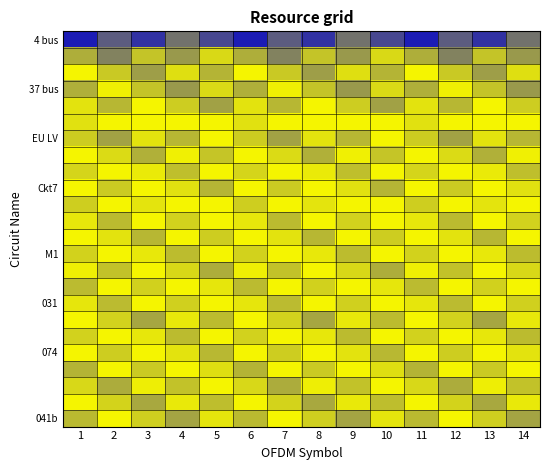

At which category is the sum across all series the highest?

1